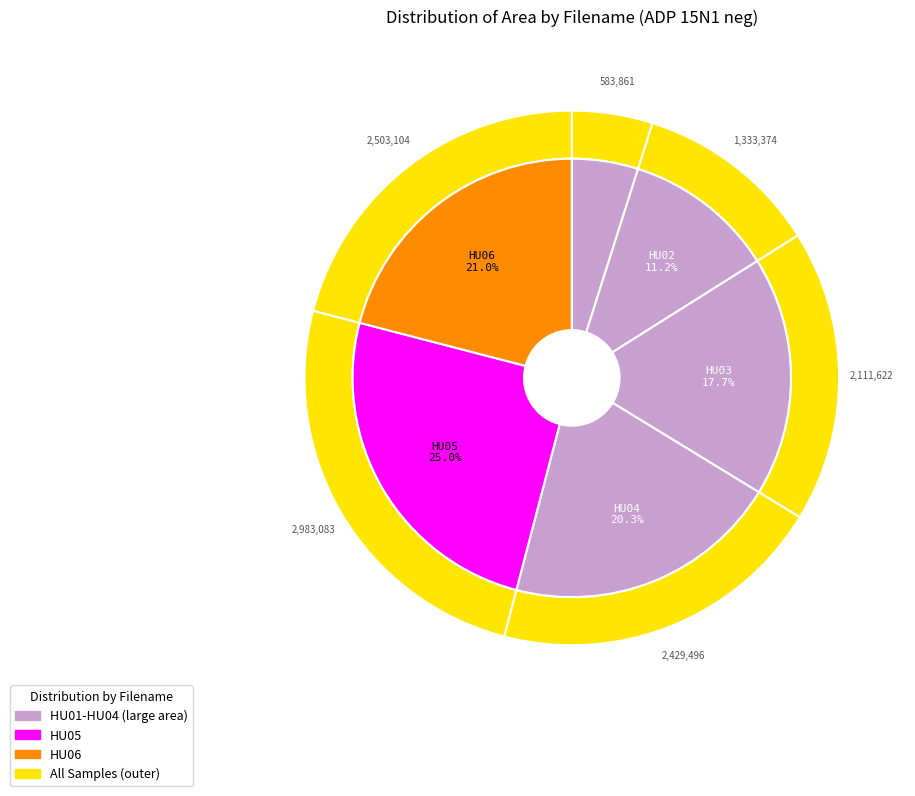

Does any single category account for the majority?

No